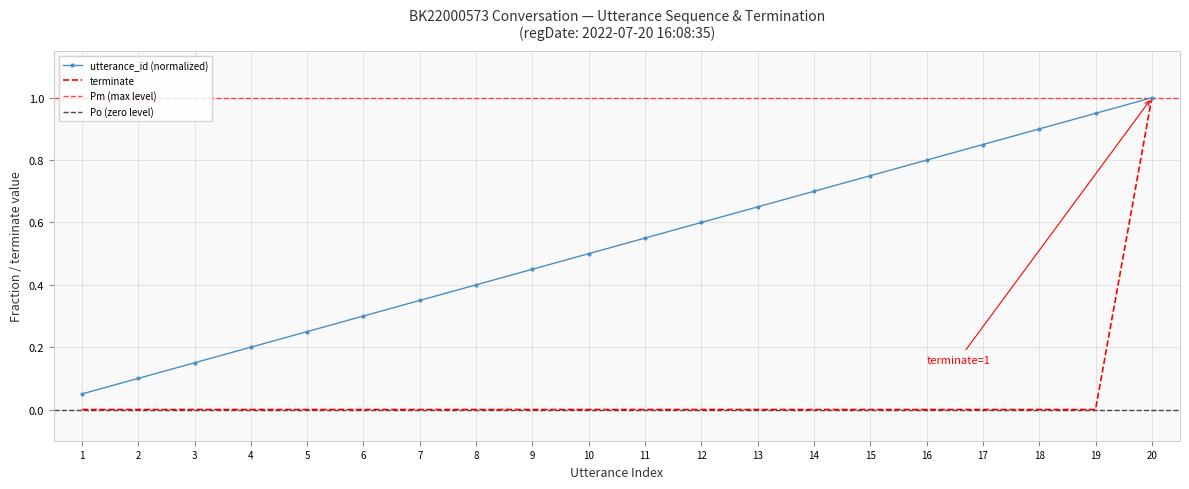

Reading right to left, what are all the values shown in this chart?

utterance_id: 1.0	0.9	0.9	0.8	0.8	0.8	0.7	0.7	0.6	0.6	0.5	0.5	0.4	0.3	0.3	0.2	0.2	0.1	0.1	0.1
terminate: 1.0	0.0	0.0	0.0	0.0	0.0	0.0	0.0	0.0	0.0	0.0	0.0	0.0	0.0	0.0	0.0	0.0	0.0	0.0	0.0